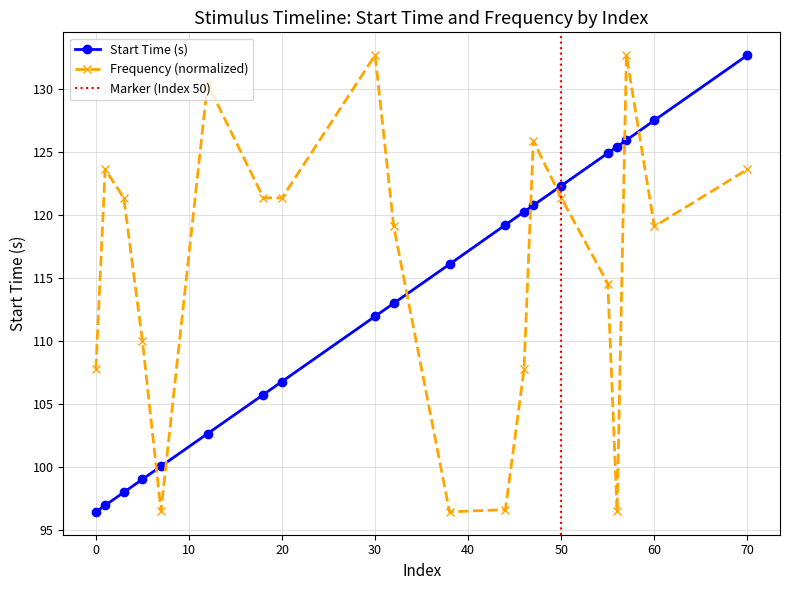

At 0, list the series in order from smallest to largest.

start_time, freq